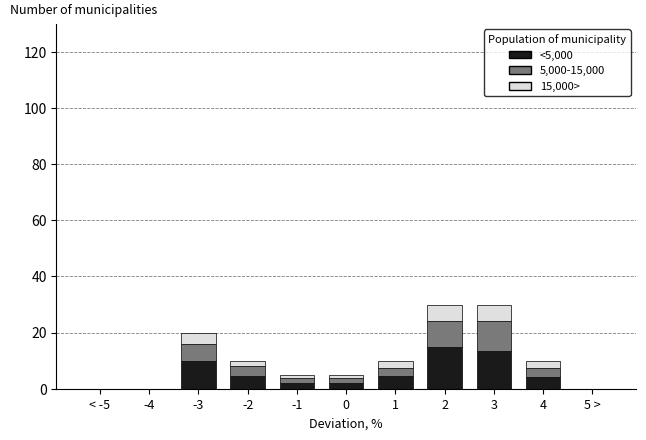

The <5,000 series shows 8.5 at 3. True or false?

False